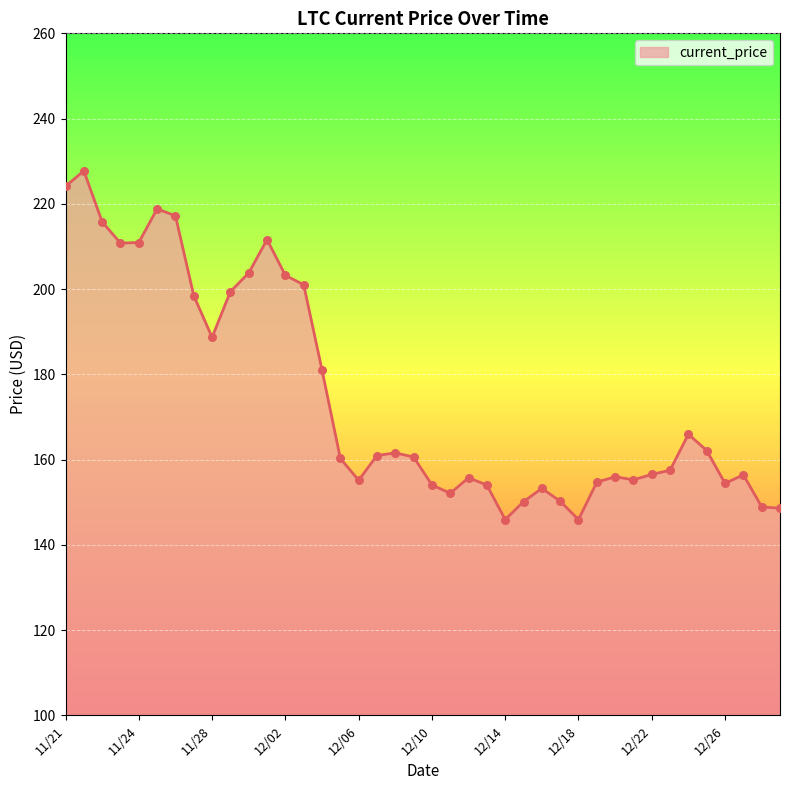

What is the difference between the maximum and minimum values?

81.8